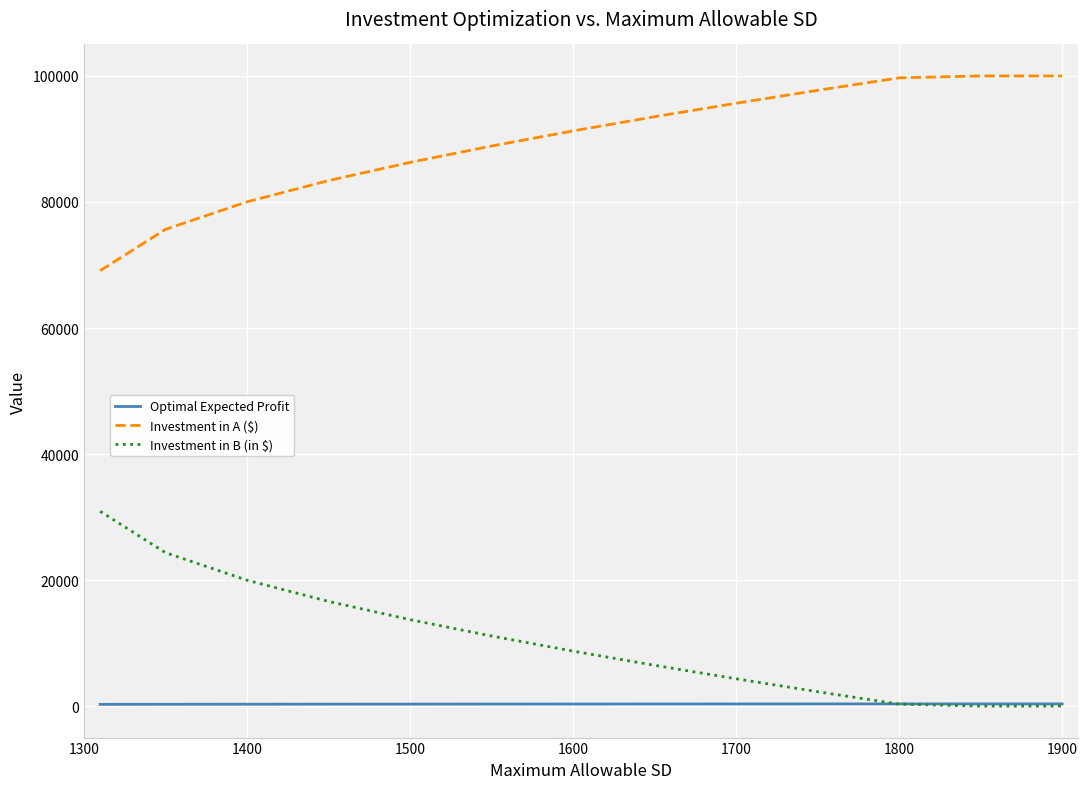

How many lines are shown in the chart?

3